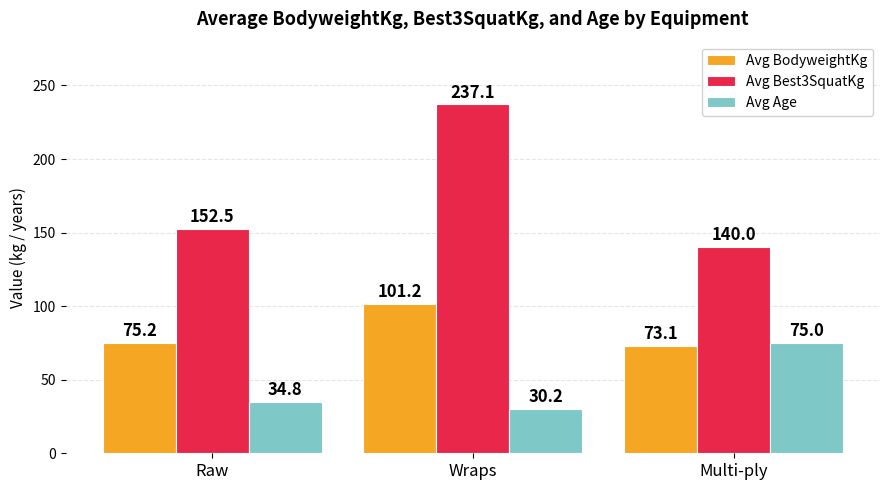

What position from the left is Raw?

1